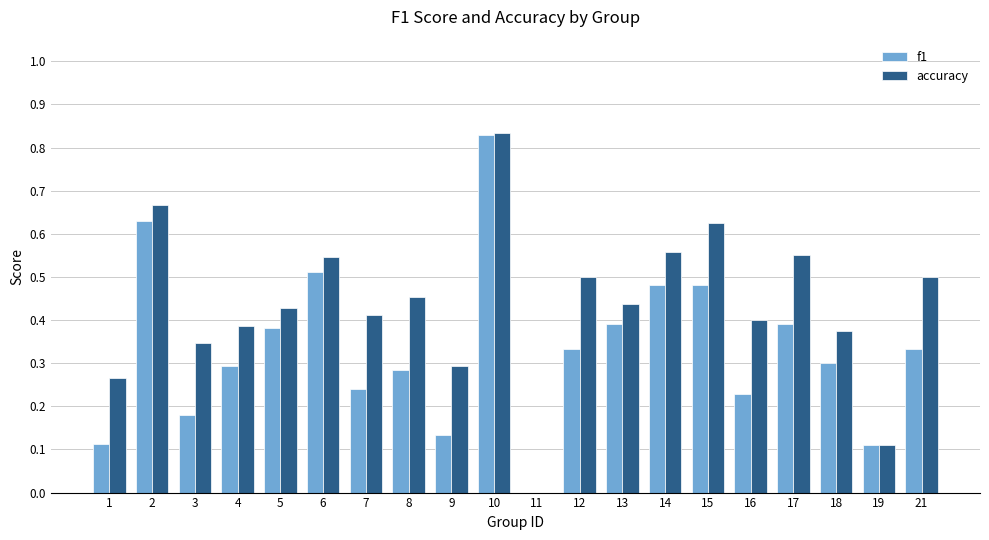

The value of accuracy at 4 is 0.4. True or false?

True